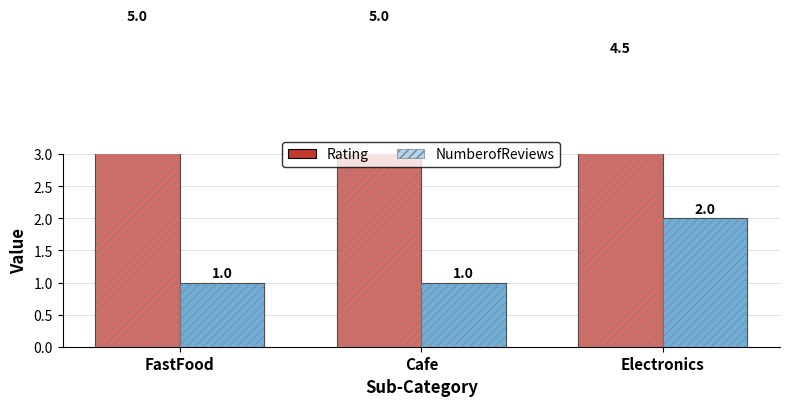

Which has a higher value, FastFood or Electronics?

FastFood